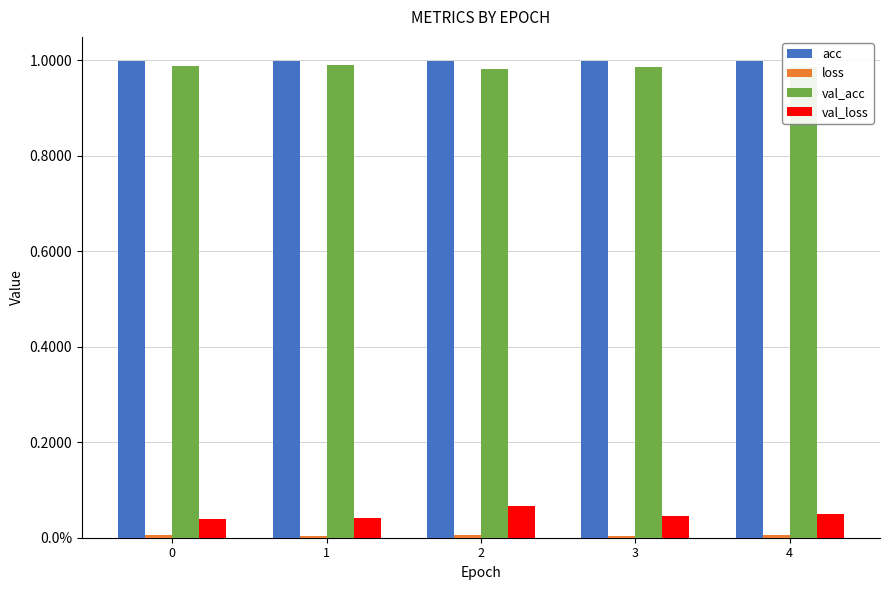

Between 1 and 4, which series saw the biggest shift?

val_loss